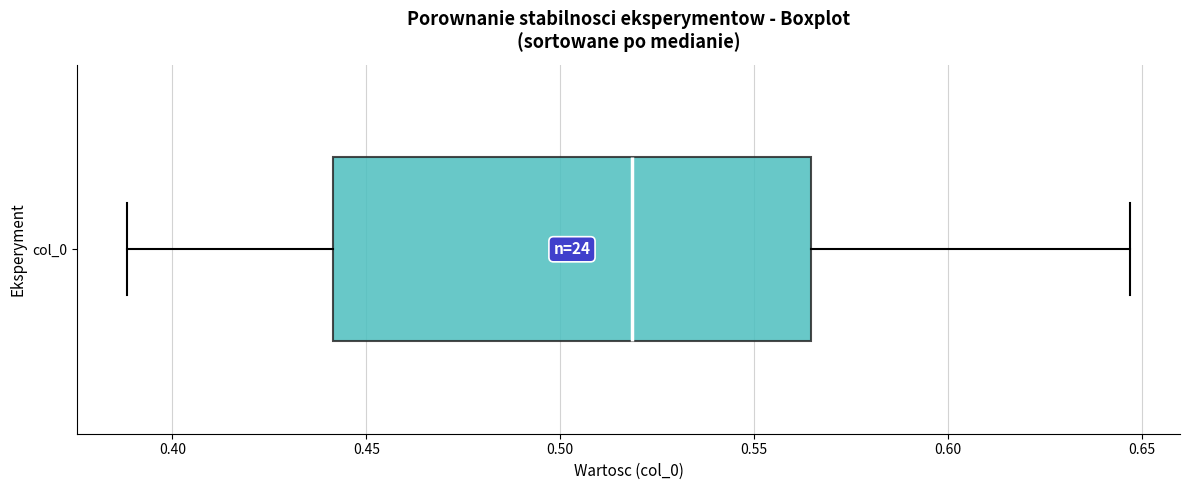

Transcribe this box plot: give where the median line is, the range the box spans, and where the two whiskers end, as read against the x-axis. The values are not printed on the chart, so give them approximately, as read against the axis.

median 0.520, box 0.440 to 0.565, whiskers 0.390 to 0.645